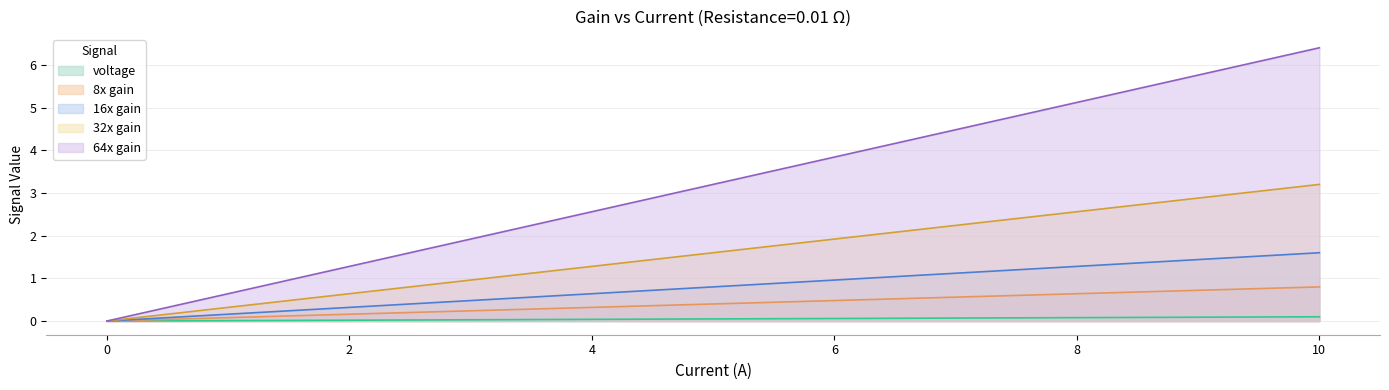

How many data points in 64x gain are less than 2?

10